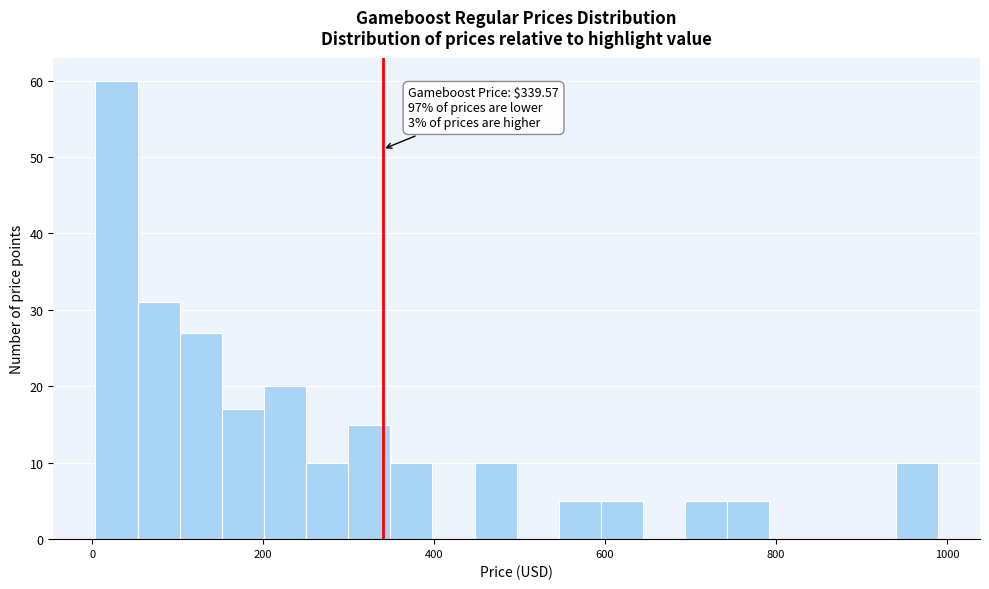

Around what value on the x-axis is the tallest bar? Give the approximate position of its centre, as read against the axis.

20